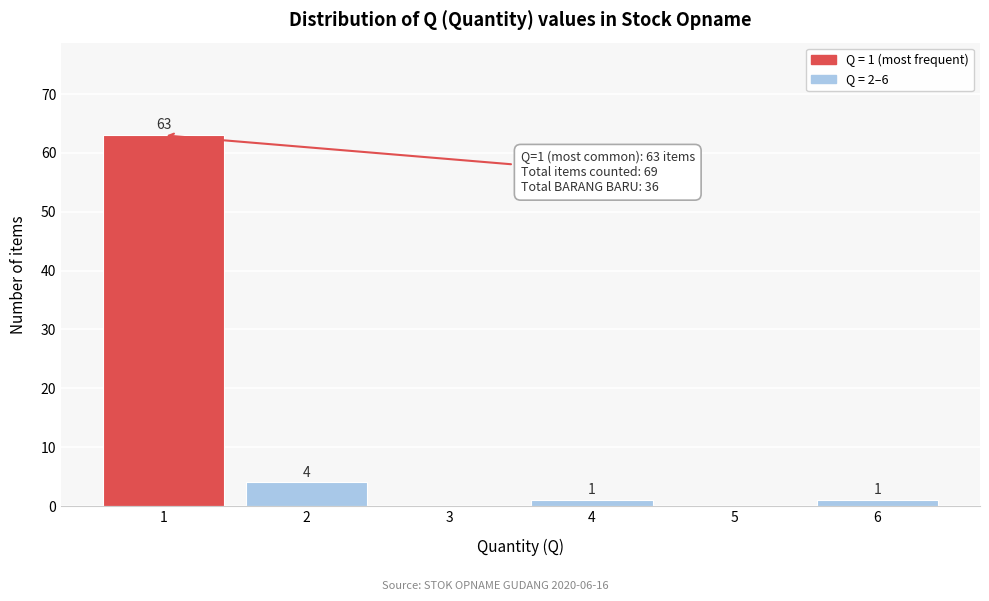

Reading left to right, list all the values displayed in this chart.

1=63	2=4	3=0	4=1	5=0	6=1